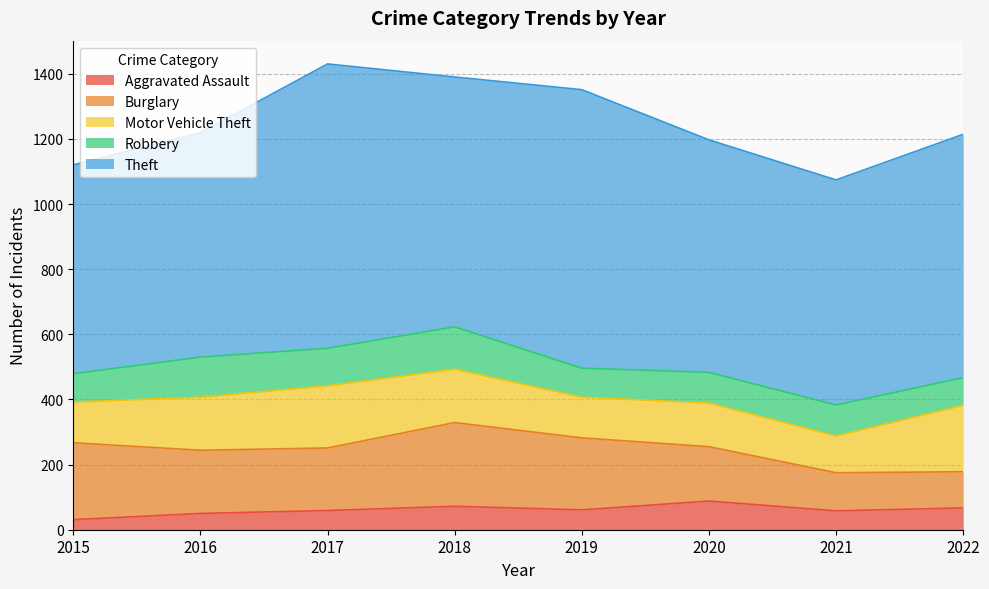

At which label does Theft first exceed 747?

2017